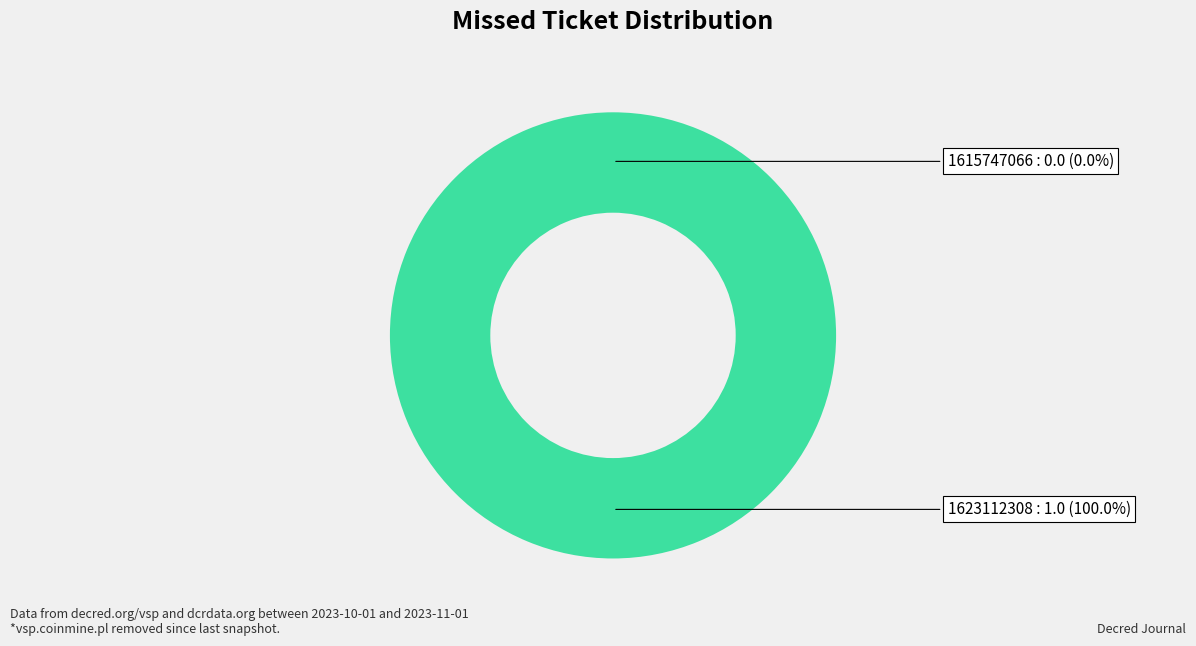

Which slice is the smallest?

1615747066